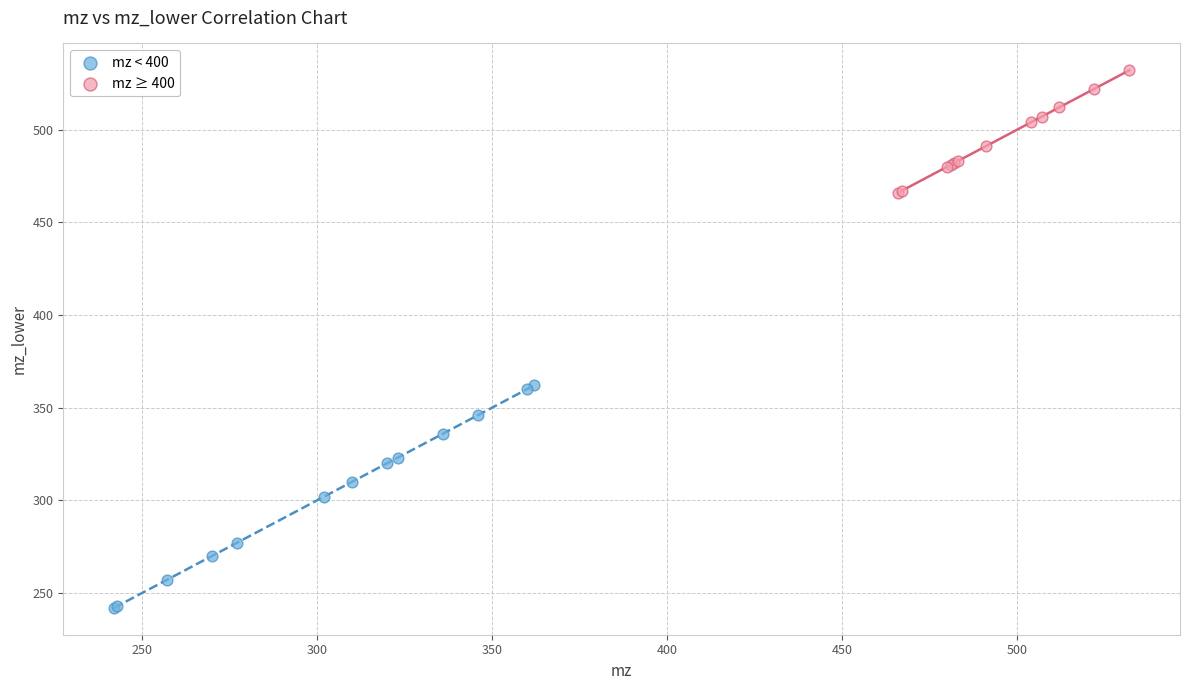

Which series contains the highest Y value?

mz ≥ 400